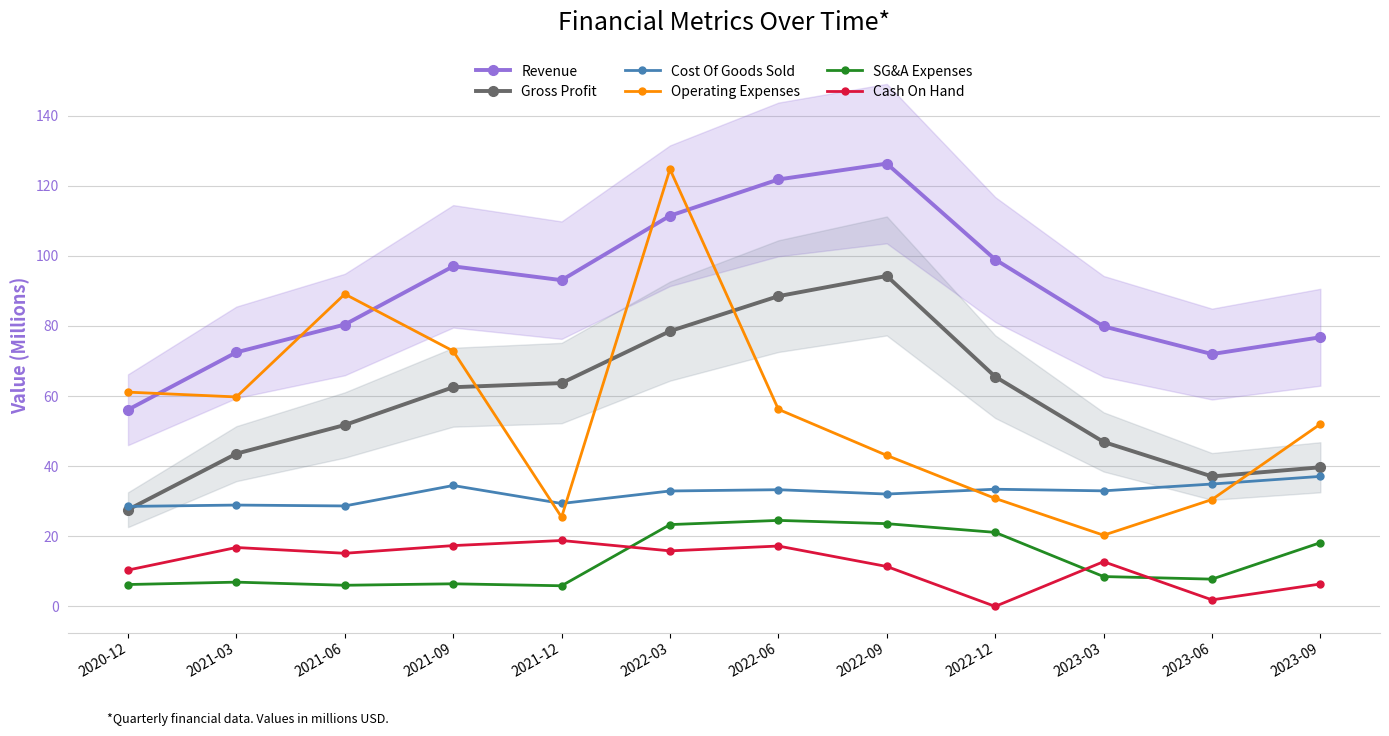

What is the value of the Revenue point at the 7th from the left?

121.8